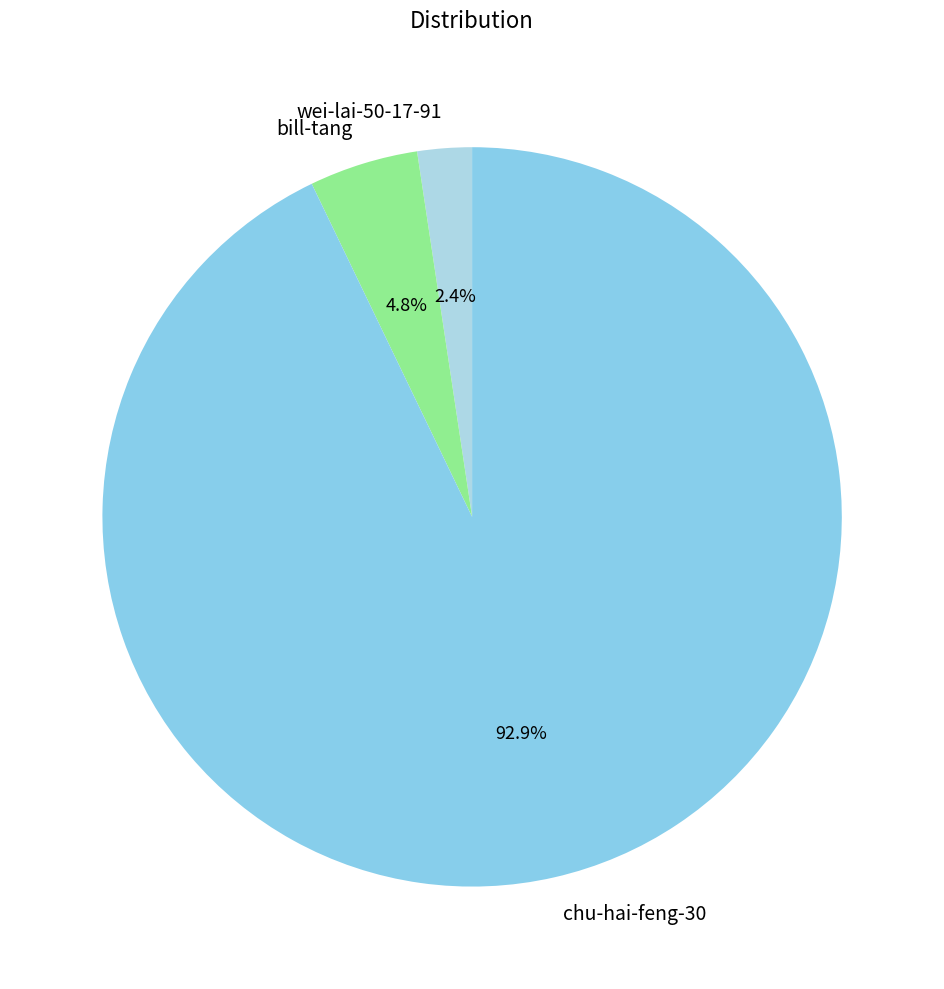

To the nearest percent, what is the average slice percentage?

33%